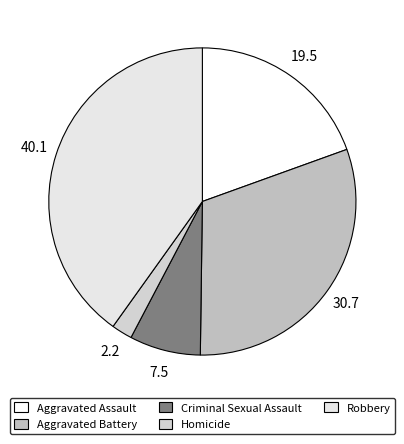

What percentage is NOT represented by Homicide?

97.8%